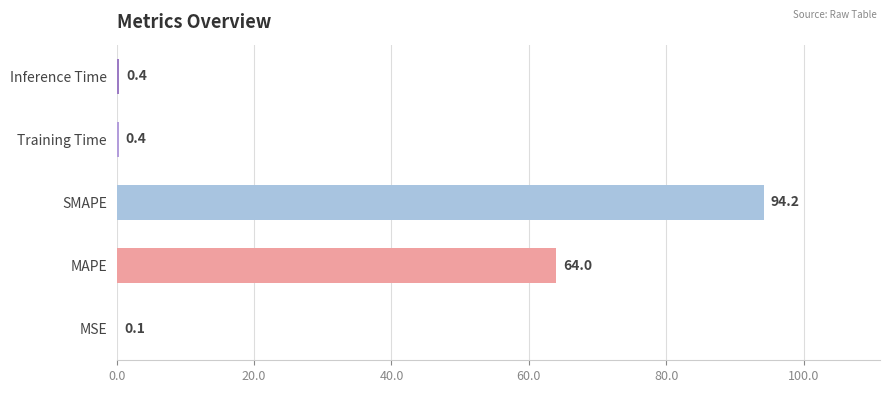

Where is the data nearest to the value 47?

MAPE